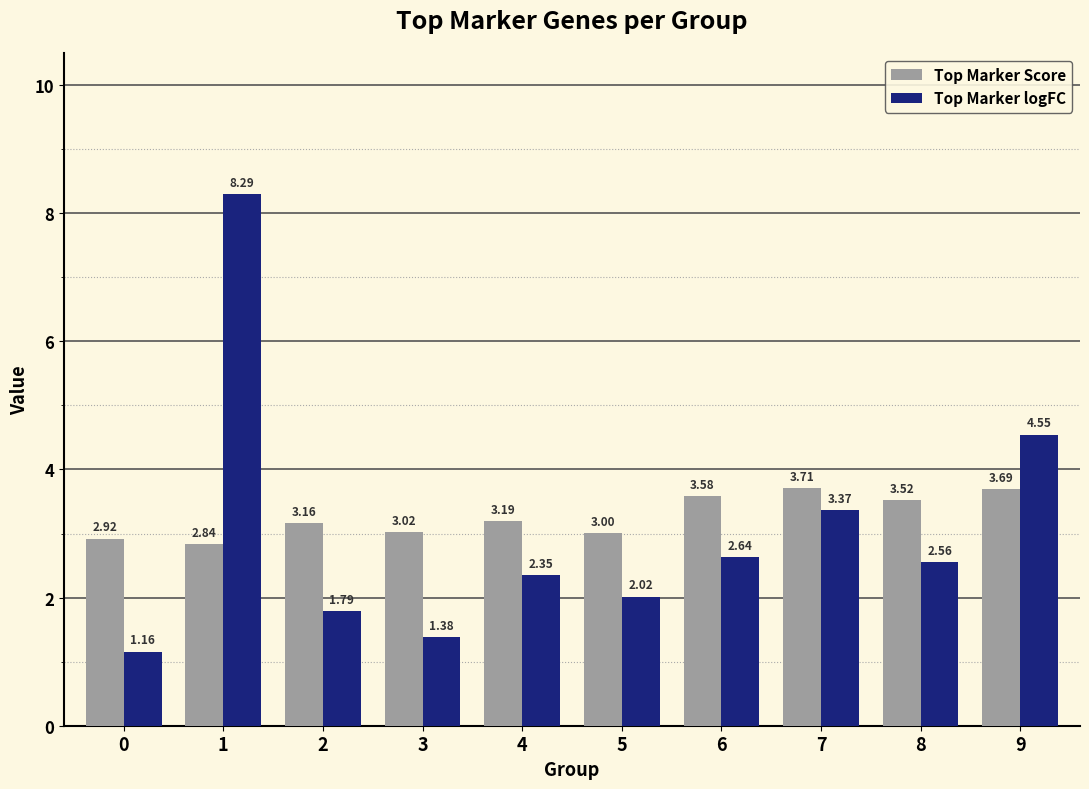

Which category has the highest value in the Top Marker logFC series?

1